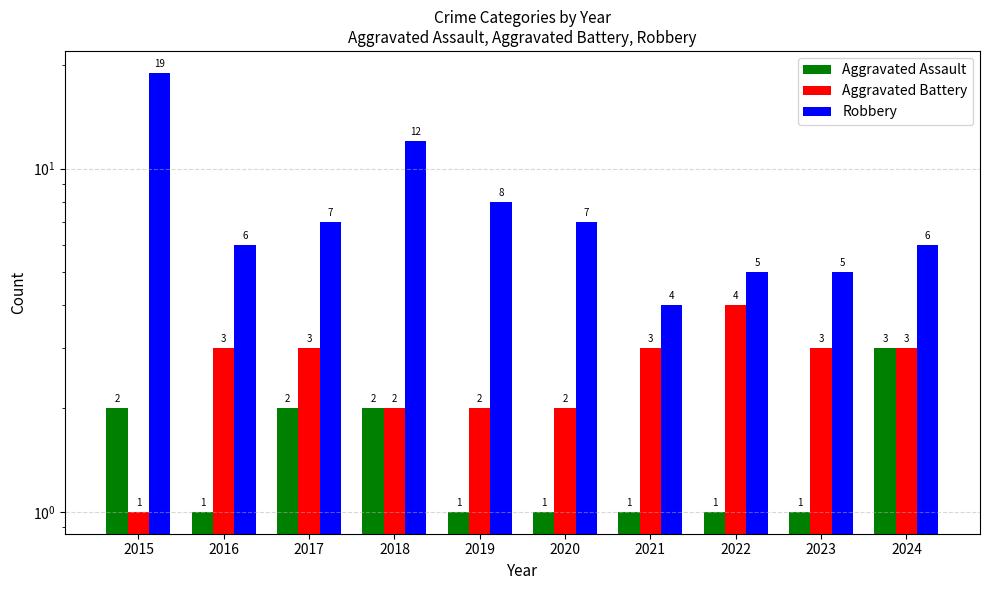

The Aggravated Assault series shows 2 at 2019. True or false?

False